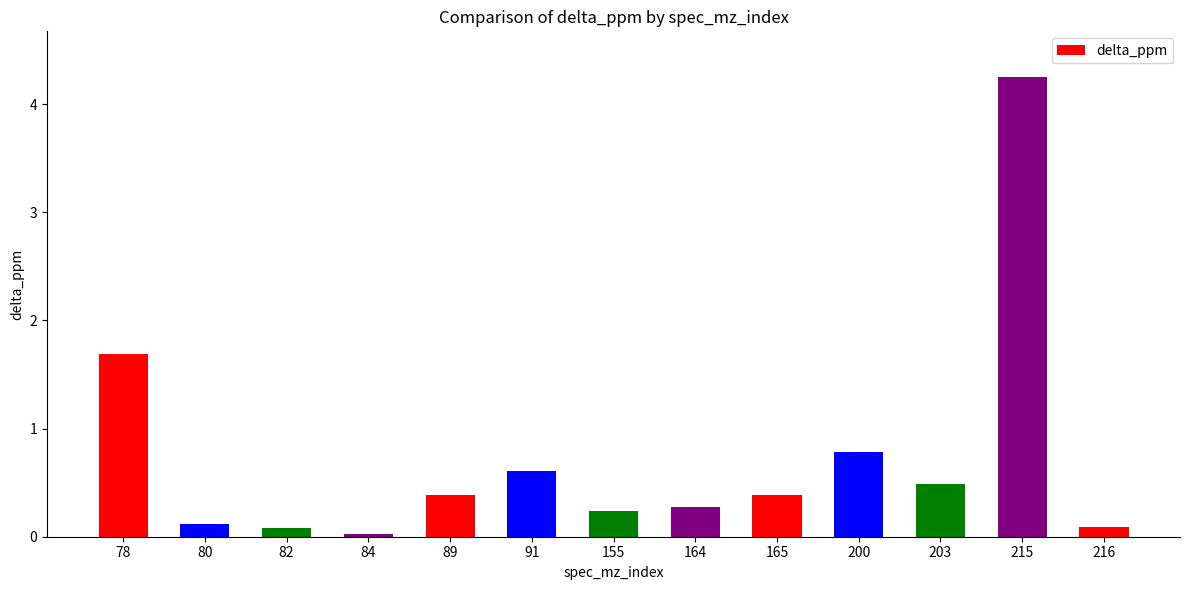

Where is the data nearest to the value 2?

78